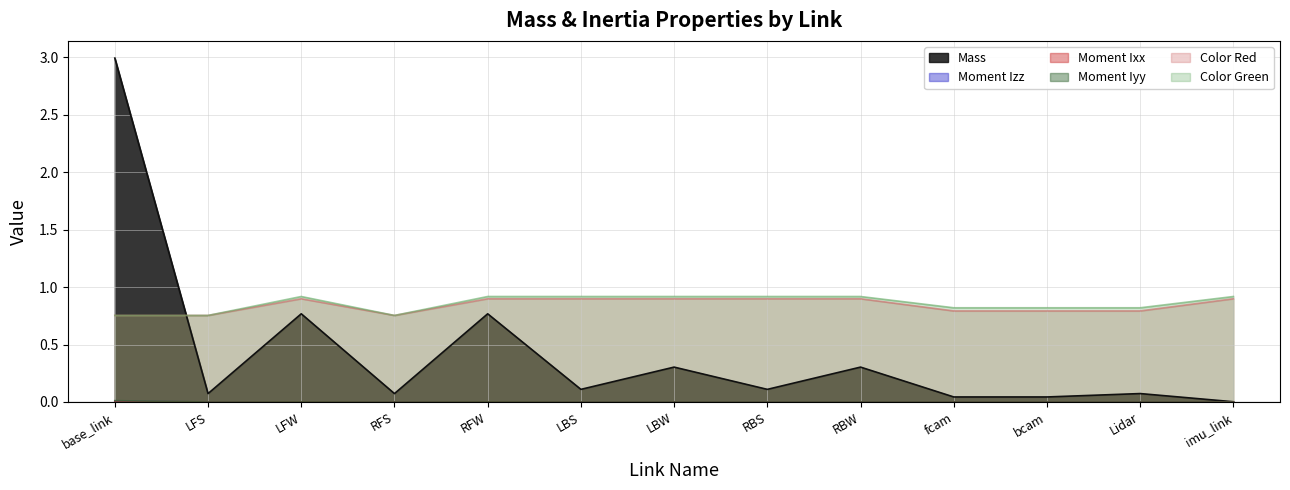

At which label does Moment Ixx reach its peak?

base_link